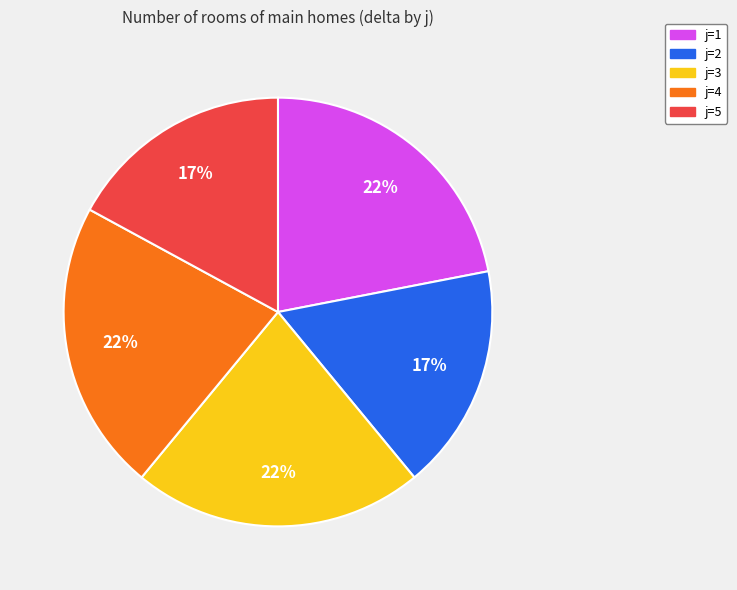

To the nearest percent, what is the average slice percentage?

20%